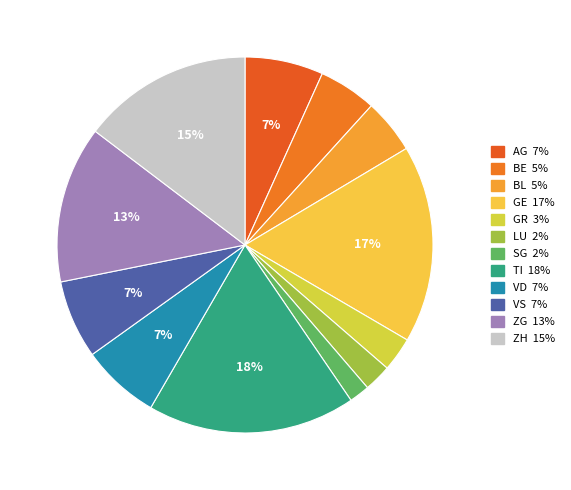

Is there a majority slice in this chart?

No